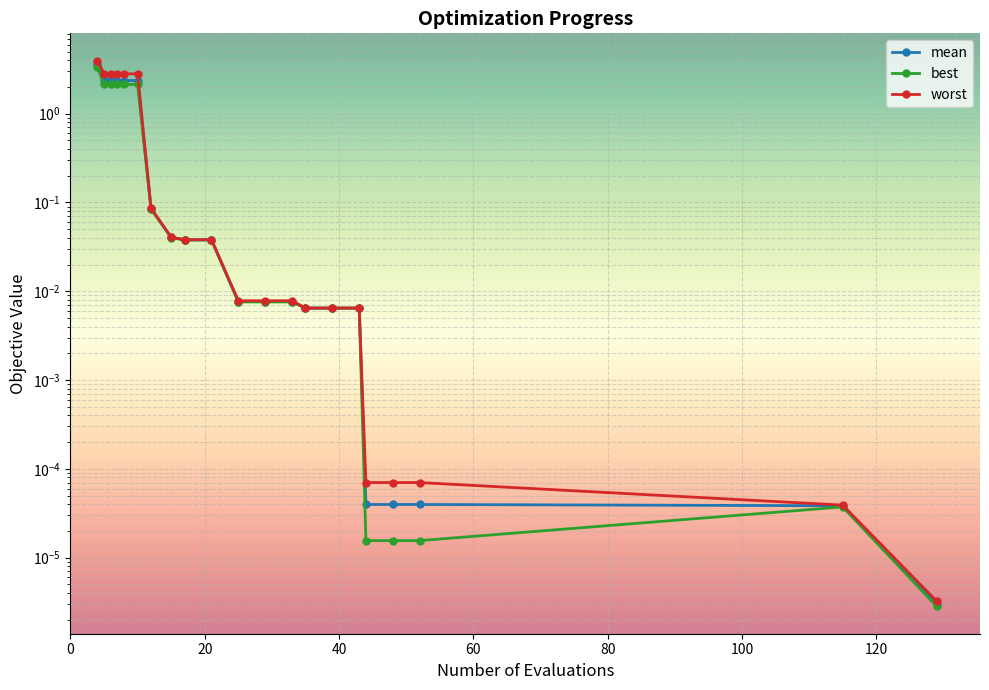

Which category has the lowest value in the best series?

129